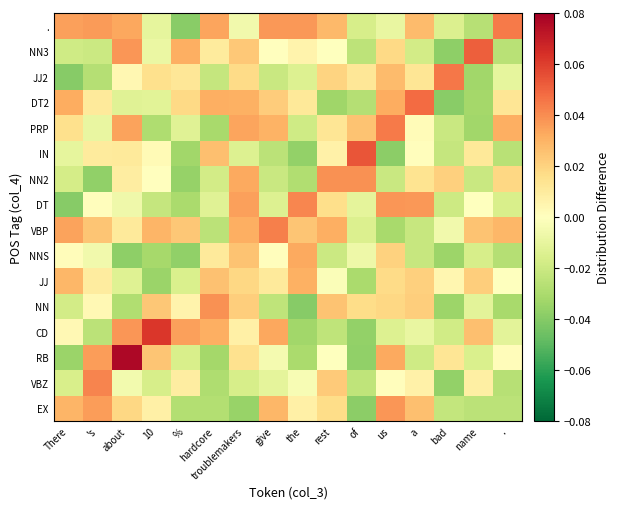

Which label corresponds to the largest value in the chart?

about